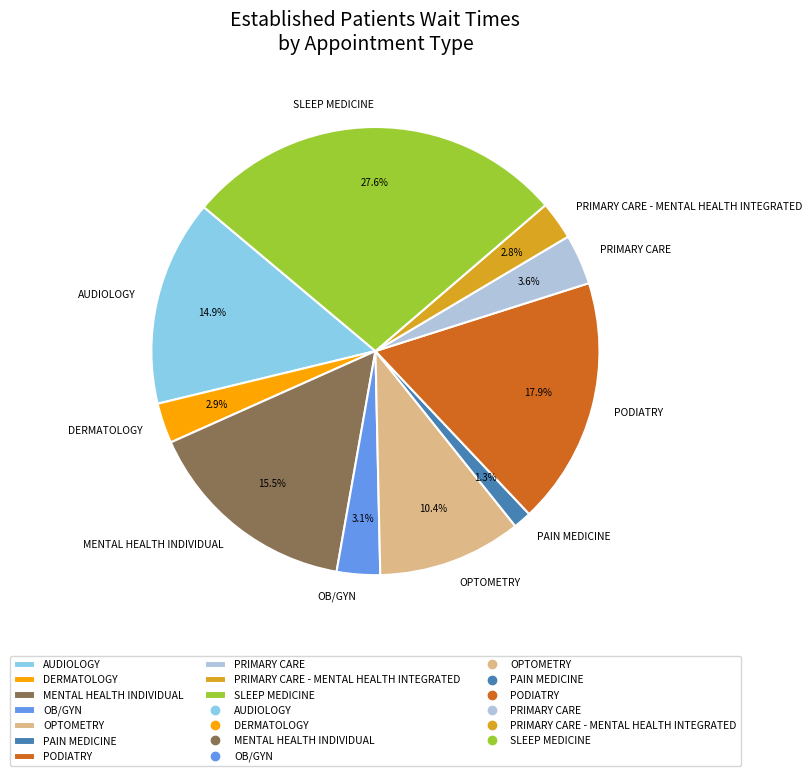

To the nearest percent, what is the difference between the largest and smallest slice percentages?

26%